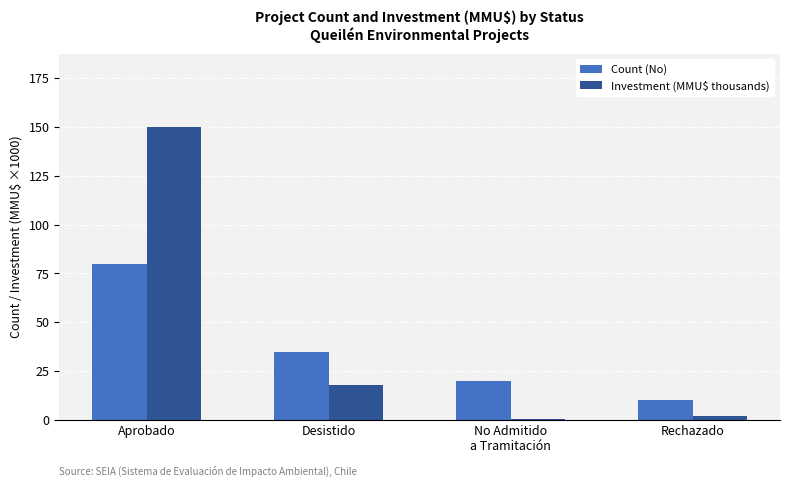

What is the sum of all Investment (MMU$ thousands) values?

170.3